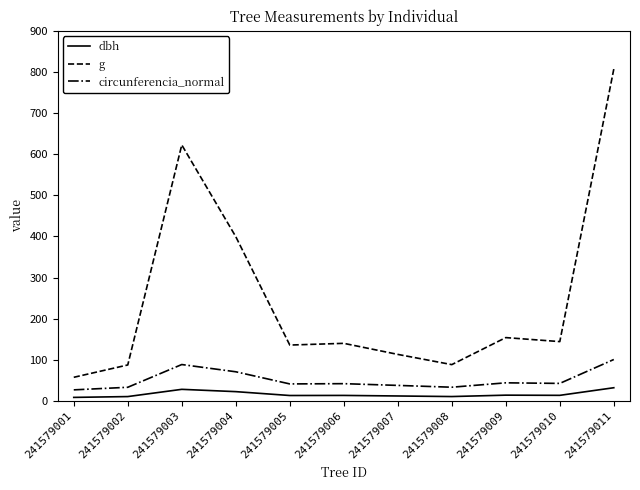

How many lines are shown in the chart?

3